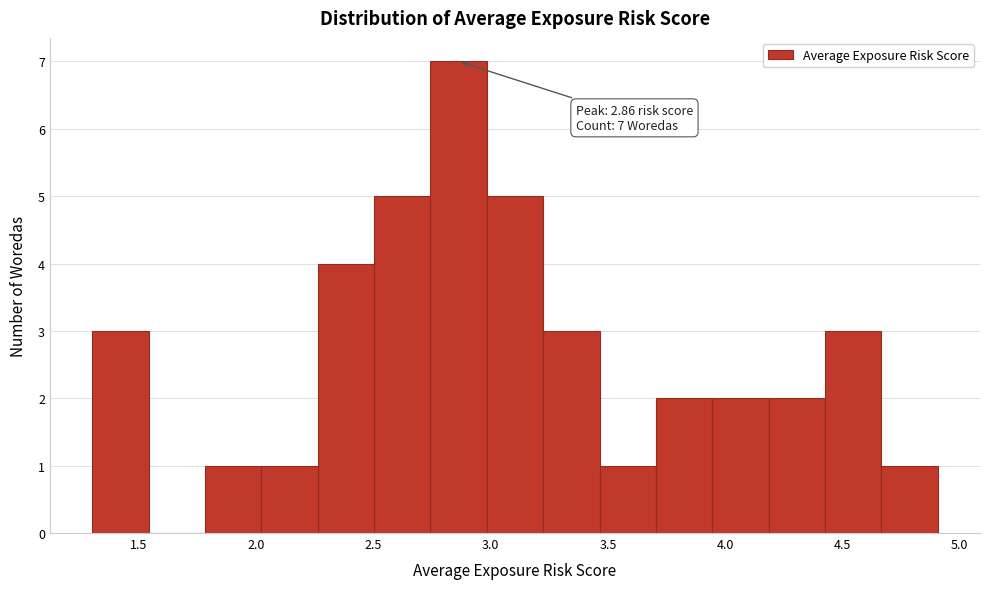

Over which range of the x-axis is the bar tallest?

2.75 to 3.00